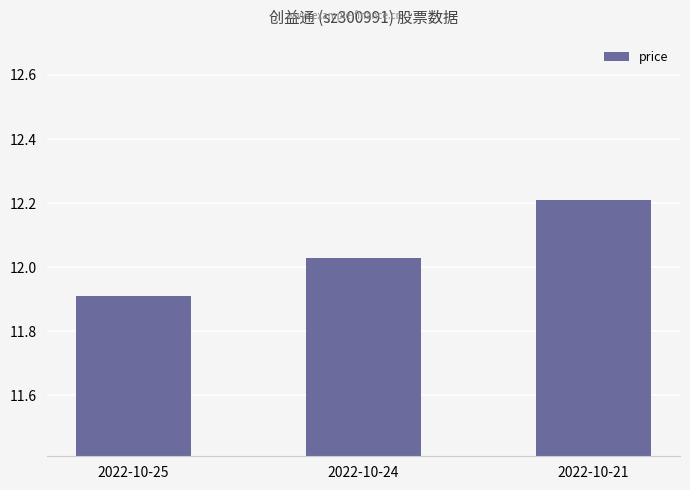

How many data points are less than 12?

1